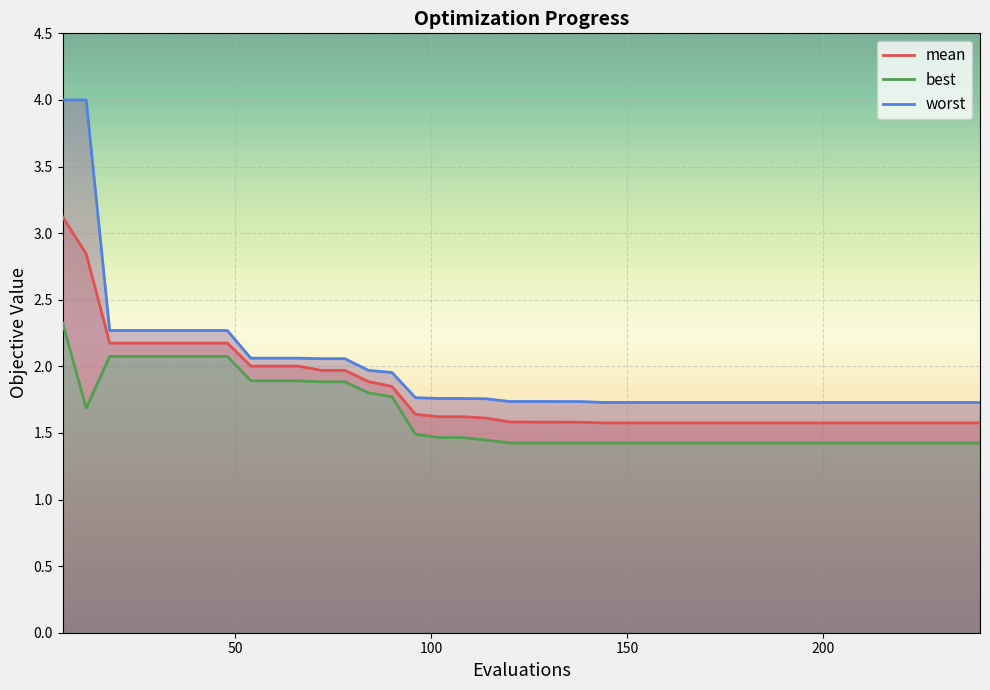

True or false: mean and best cross at least once.

False